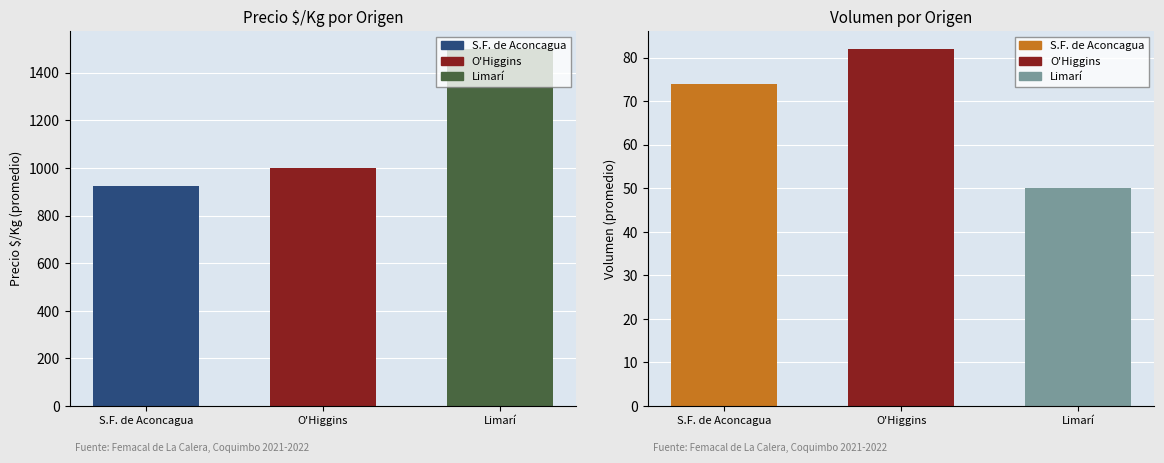

What is the spread (max minus min) of values at O'Higgins?

918